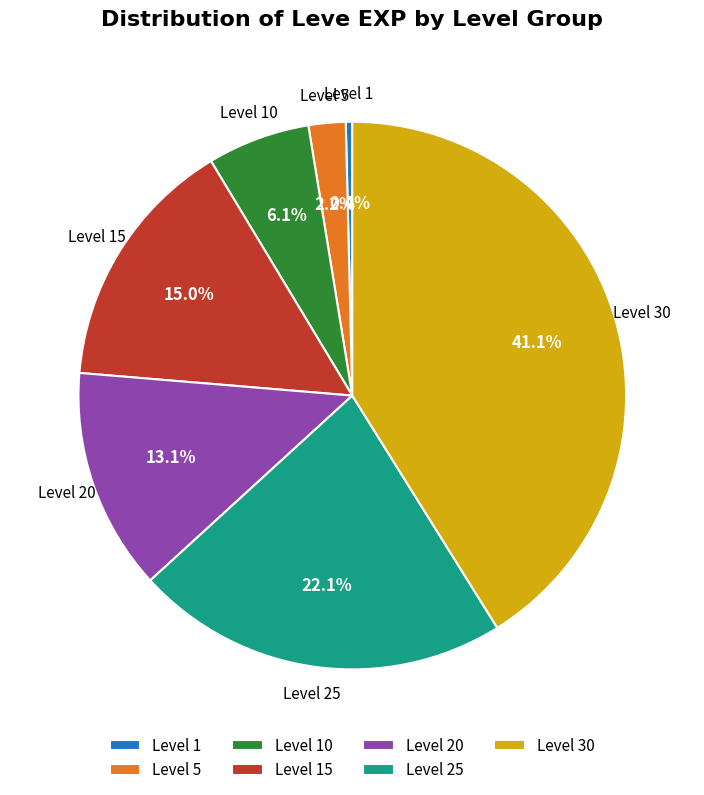

Between Level 5 and Level 30, which is larger?

Level 30